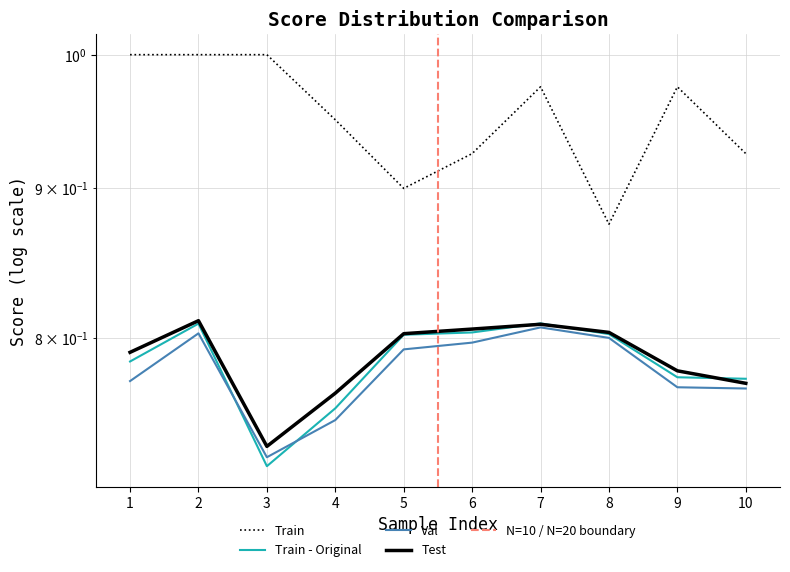

Where is Test nearest to the value 0?

3